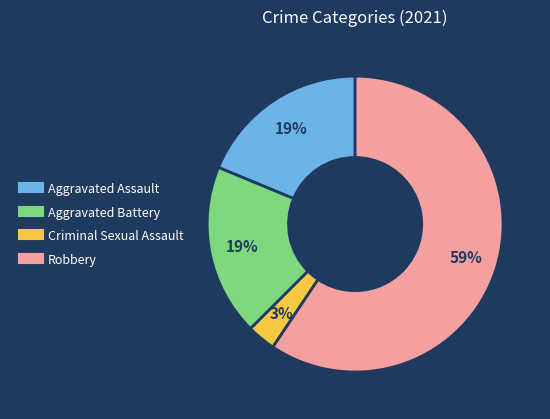

Which slice is the largest?

Robbery